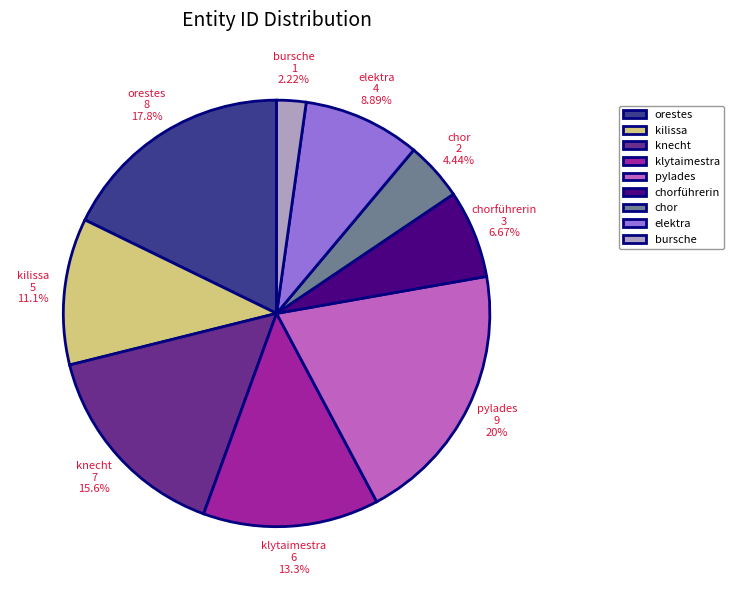

How many slices are in this pie chart?

9